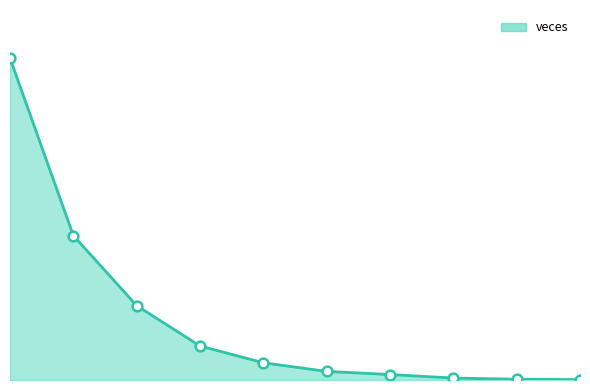

Reading left to right, what are all the values shown in this chart?

0=822	1=369	2=190	3=87	4=44	5=22	6=14	7=5	8=2	9=1